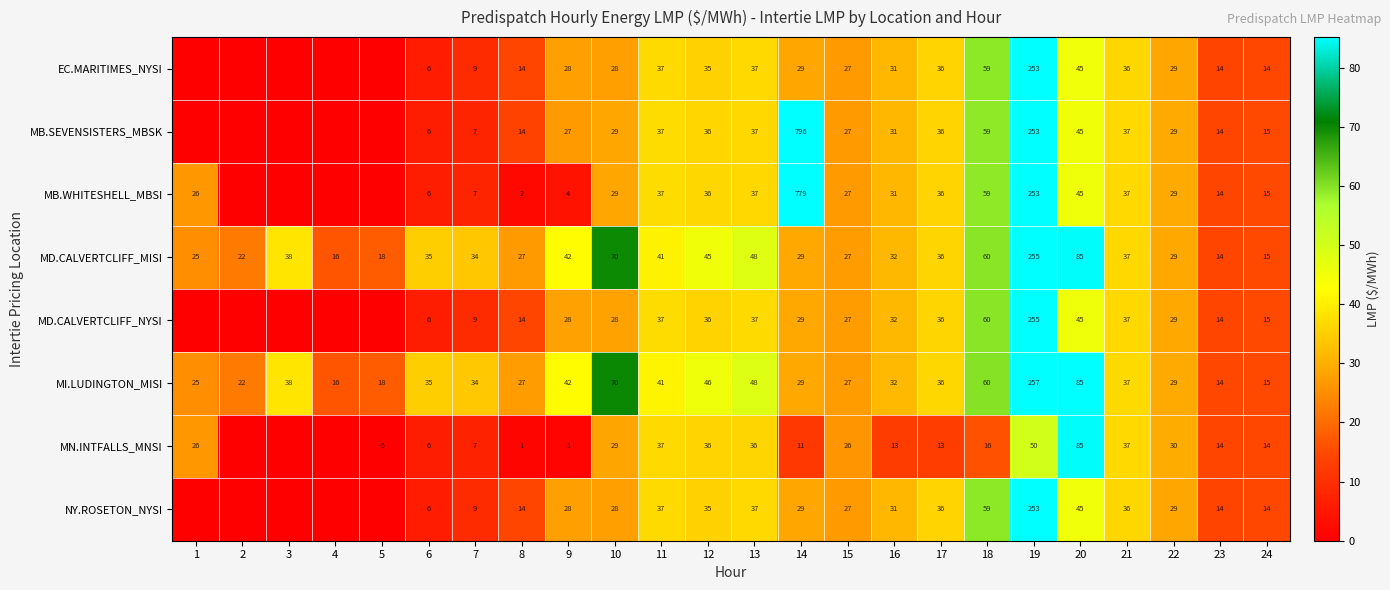

At which category is the sum across all series the highest?

19